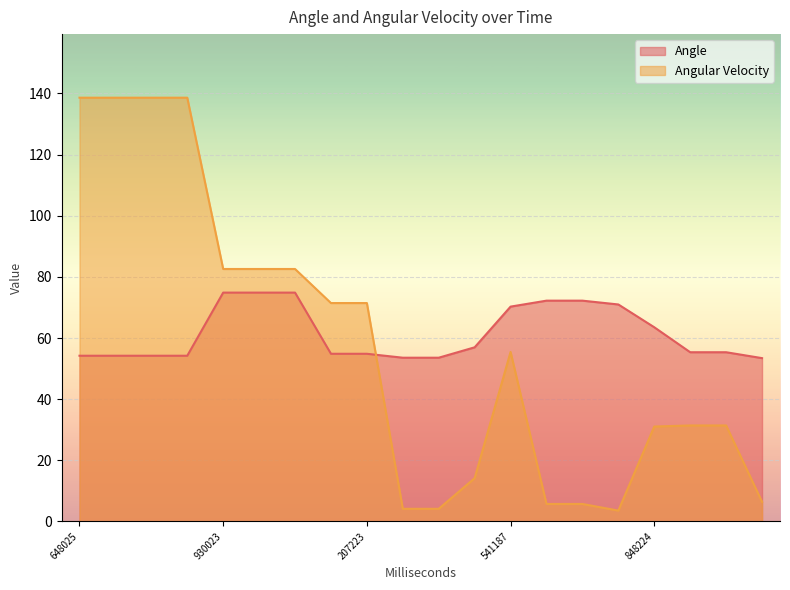

Between 764022 and 949188, which series saw the biggest shift?

Angular Velocity